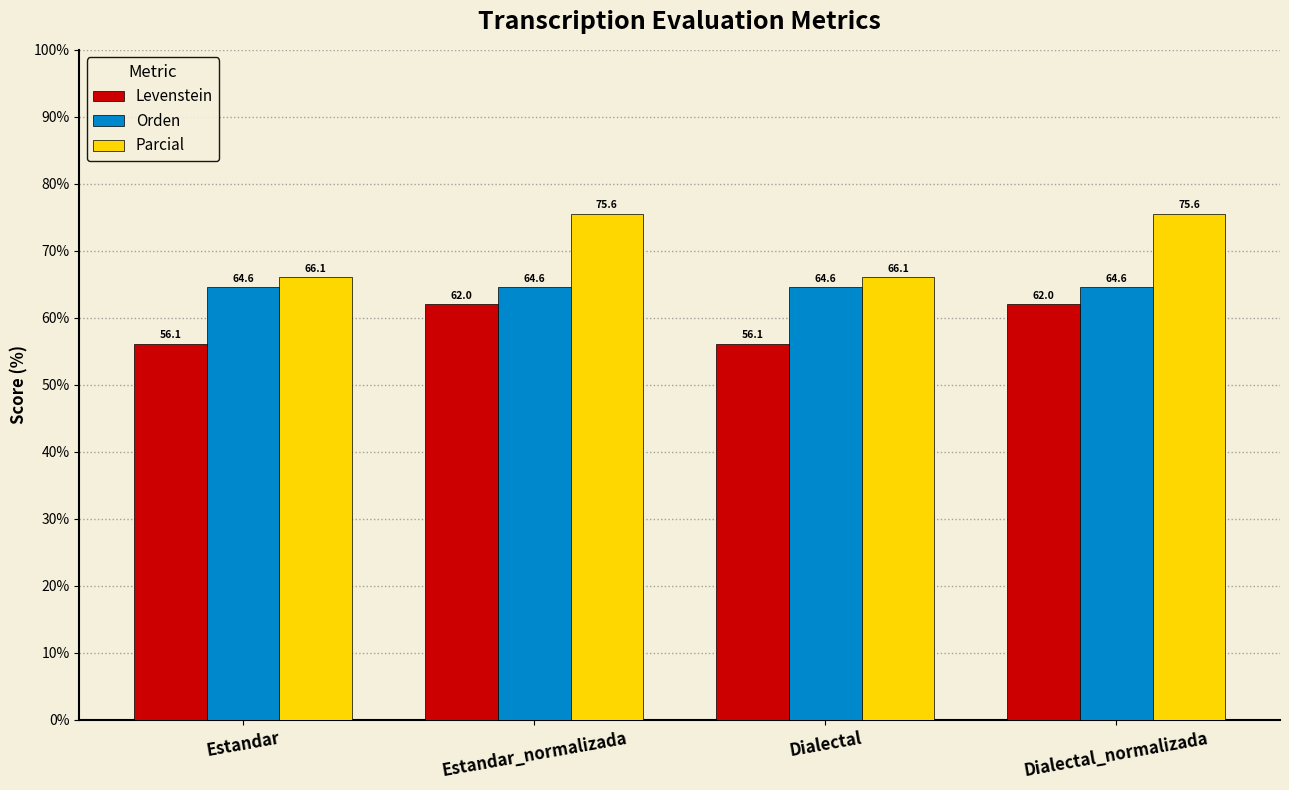

What is the lowest value of the Orden series?

64.6